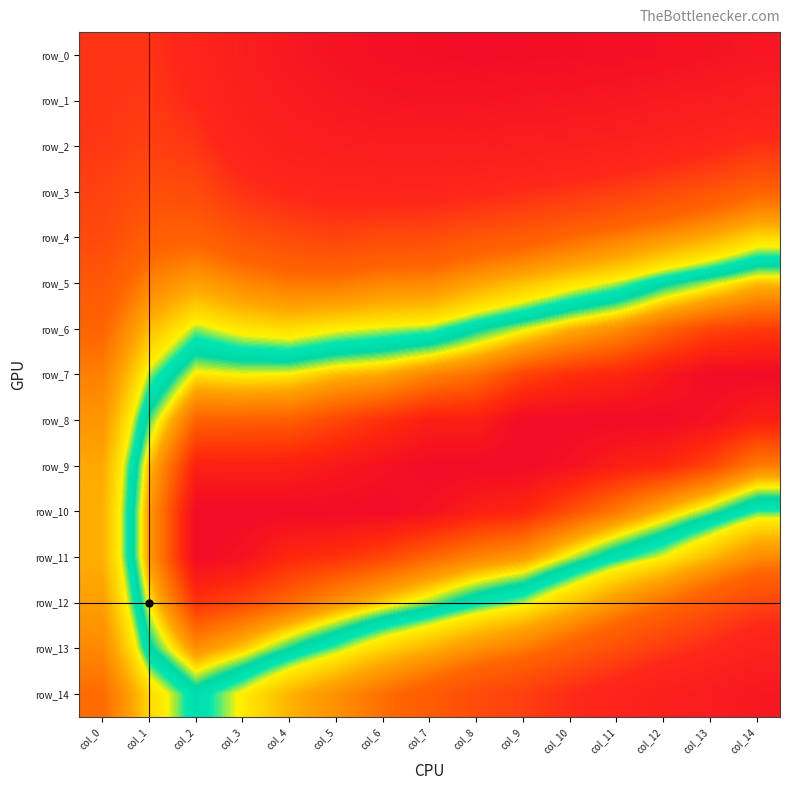

At which label does row_8 reach its peak?

col_0